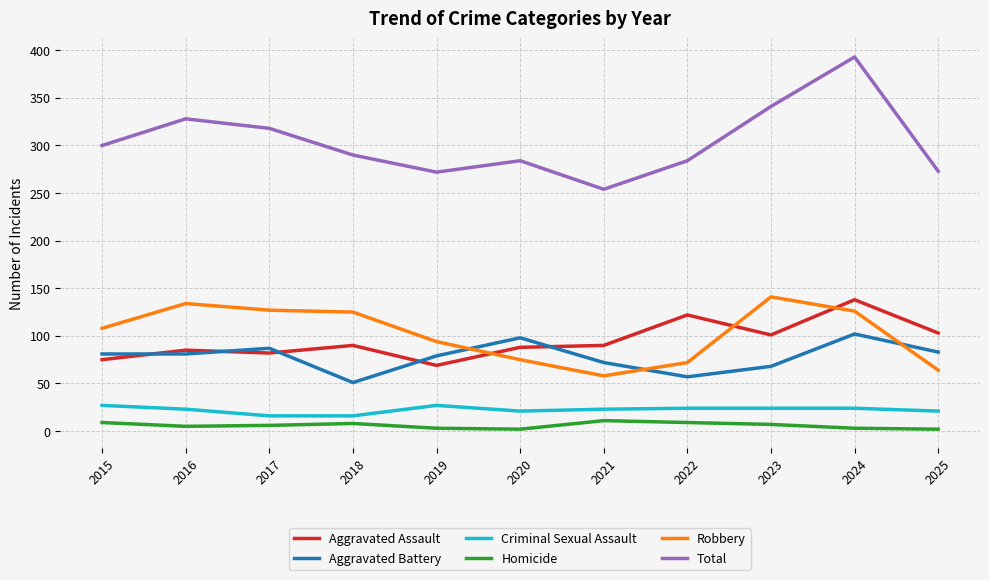

At which category is the sum across all series the highest?

2024